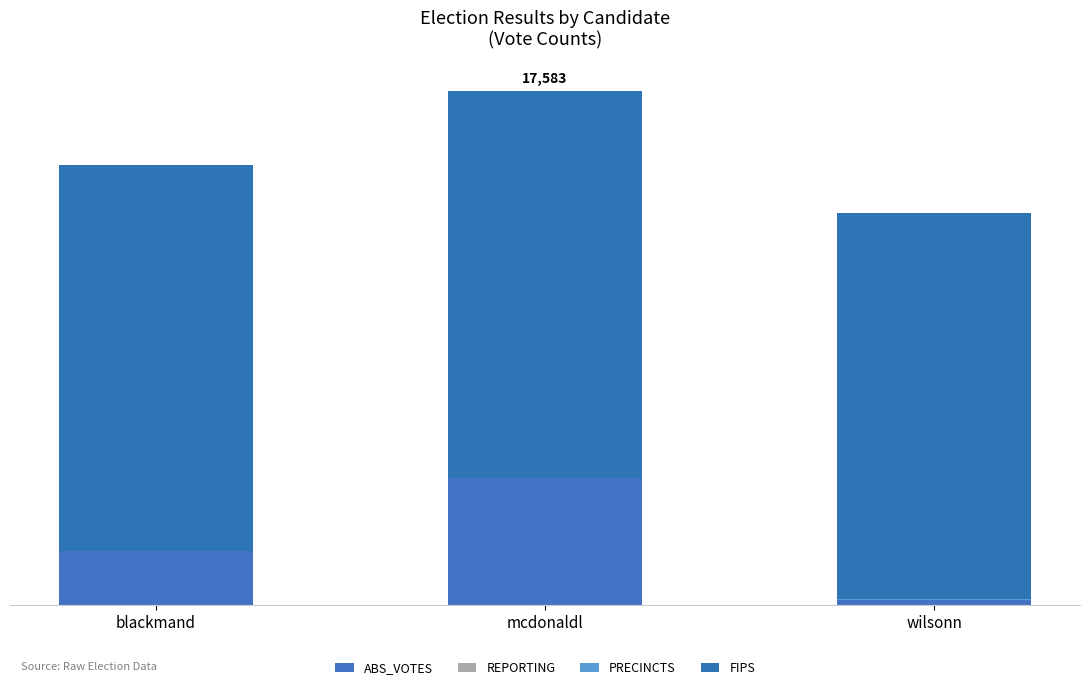

What is the sum of the PRECINCTS values at blackmand and wilsonn?

6